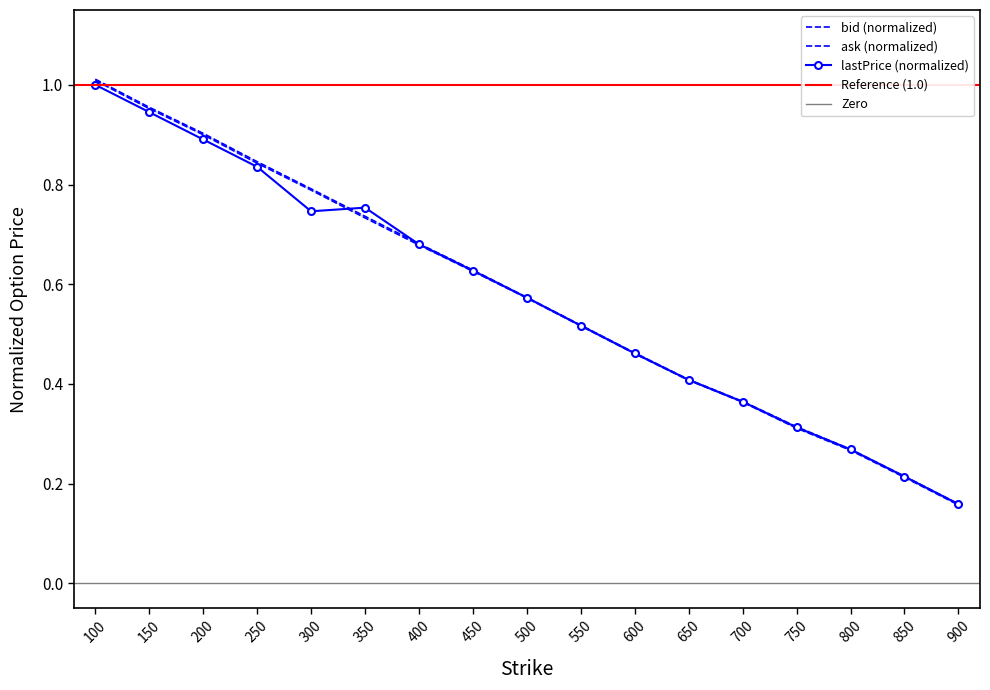

True or false: ask and lastPrice intersect in this chart.

True